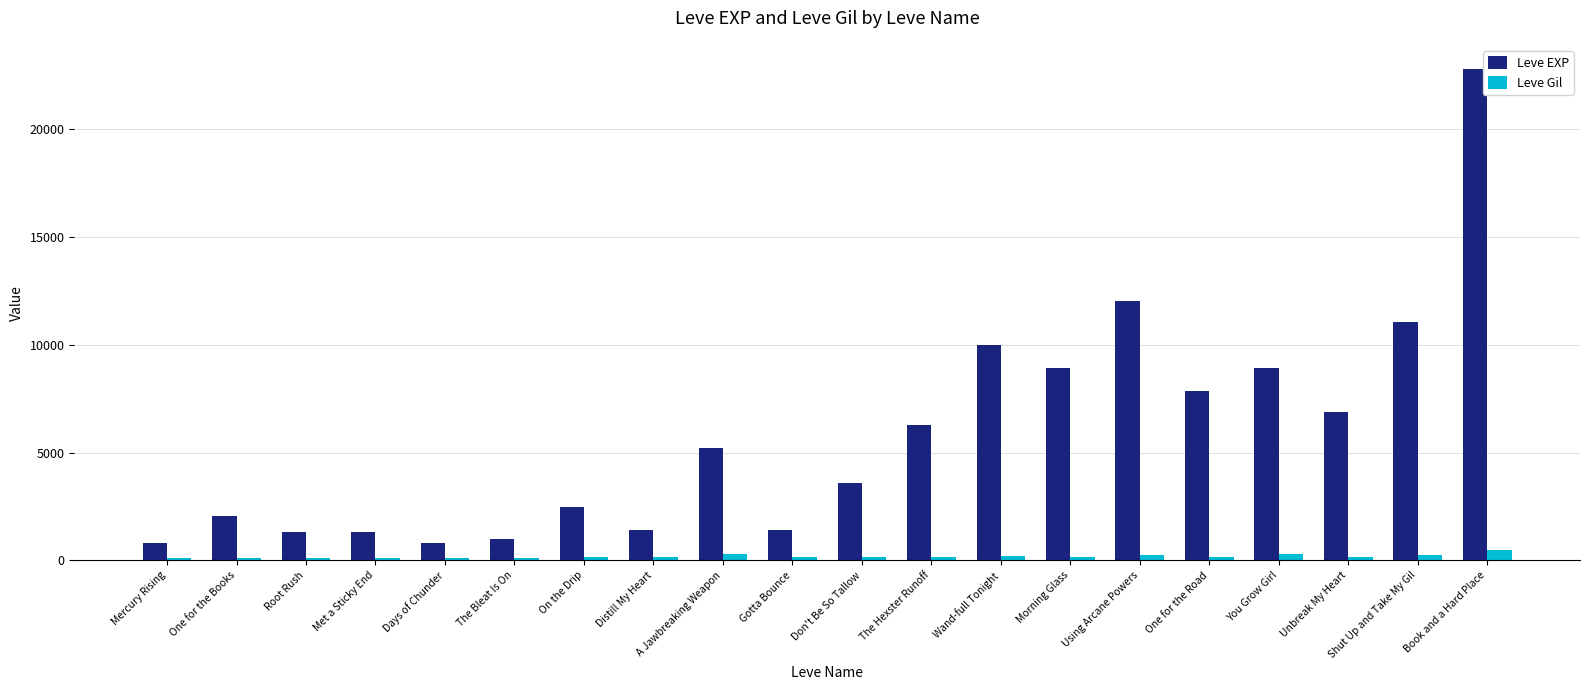

What is the average value of the Leve Gil series?

184